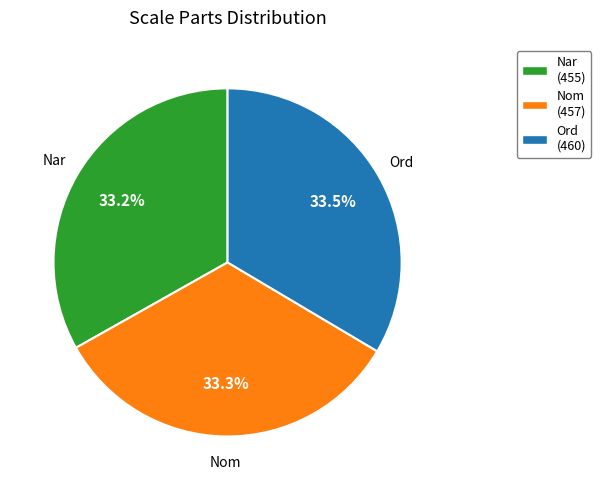

Does any single category account for the majority?

No